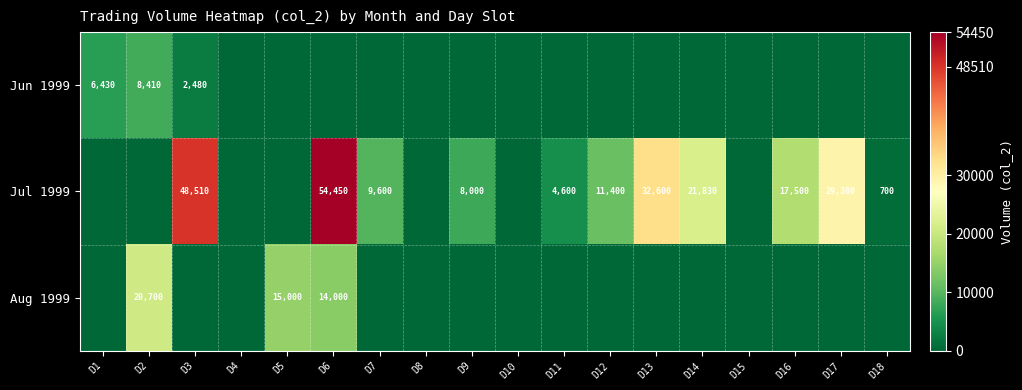

Is the value of Aug 1999 at D6 greater than the value of Jun 1999 at D3?

Yes